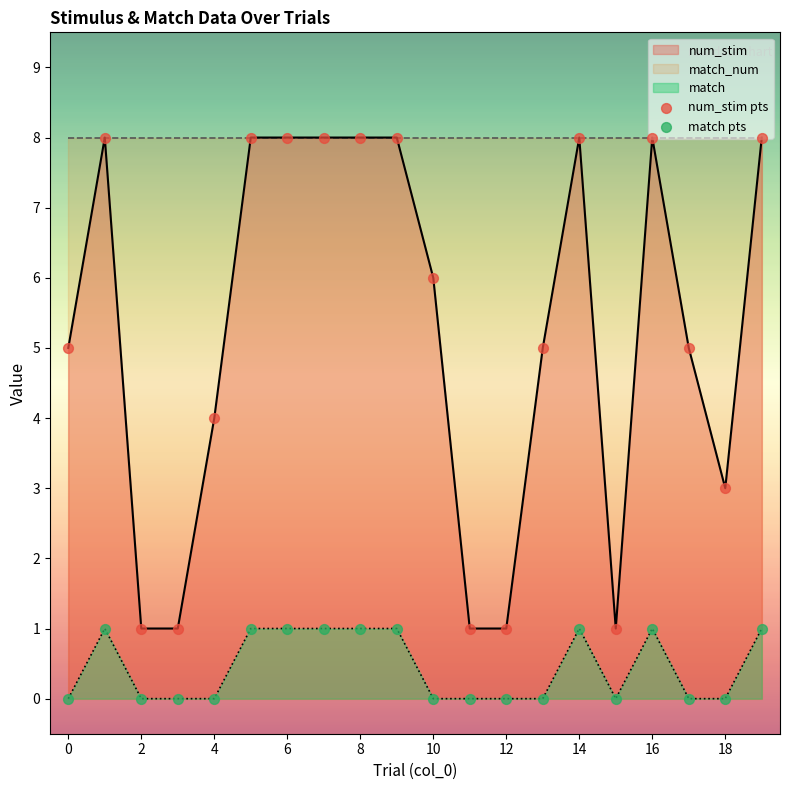

Which series has the largest Y range (max minus min)?

num_stim